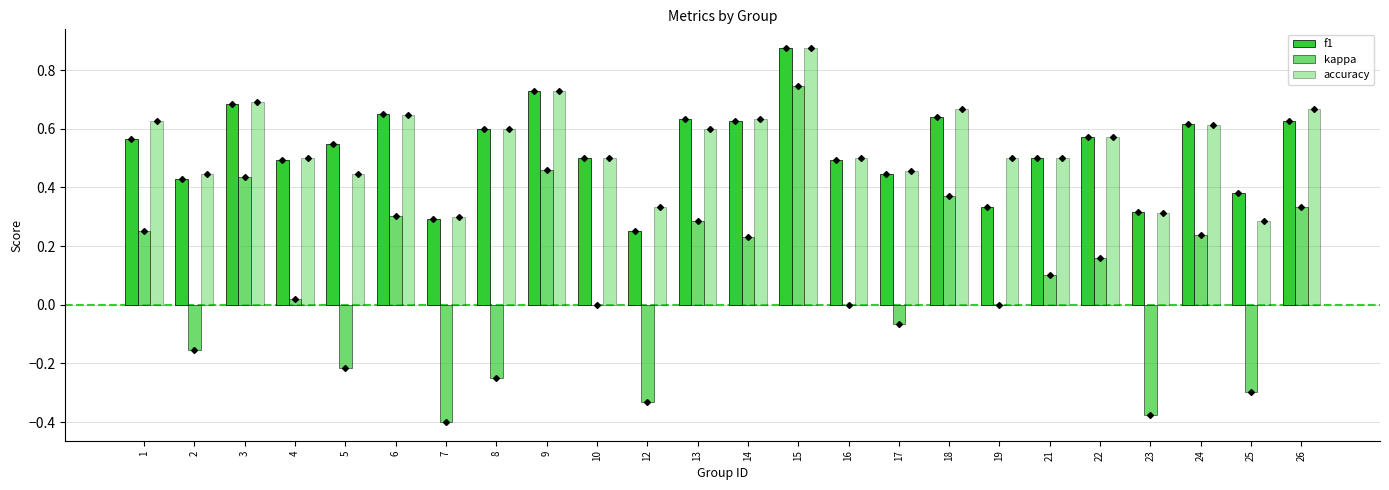

Count the number of categories in the chart.

24